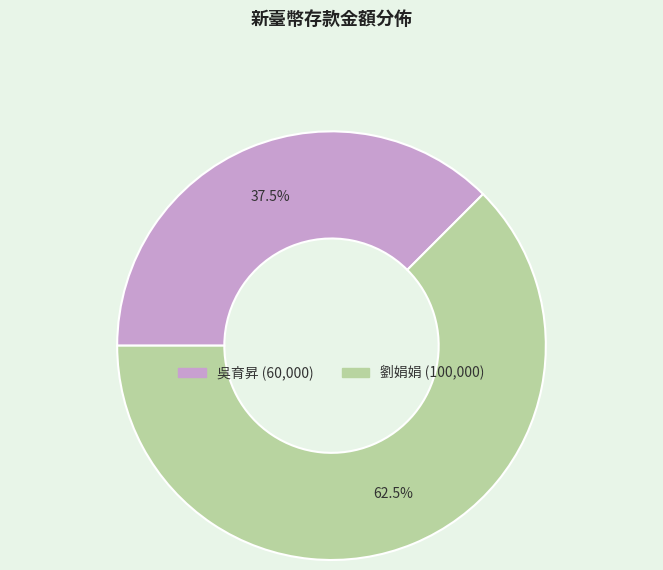

Which category has the biggest portion of the pie?

劉娟娟